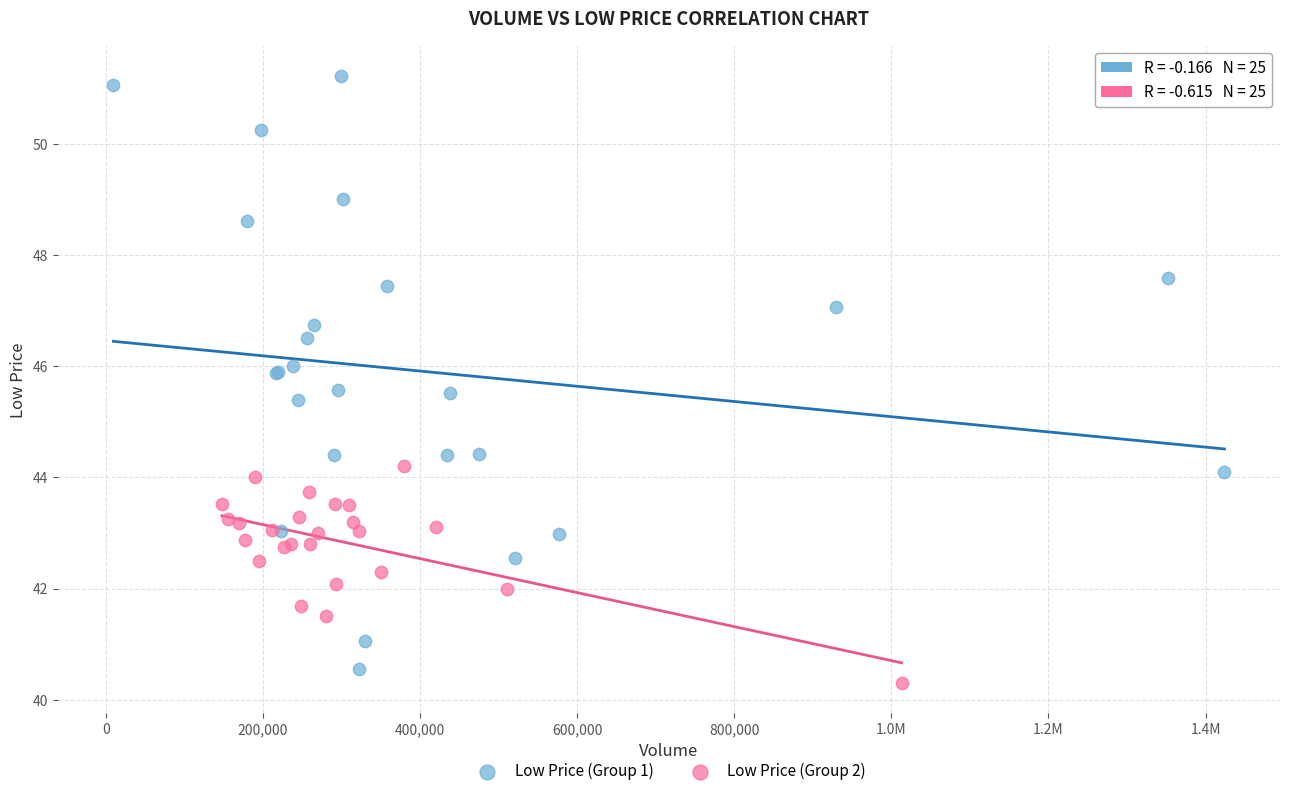

Which series reaches the maximum Y coordinate?

Low Price (Group 1)